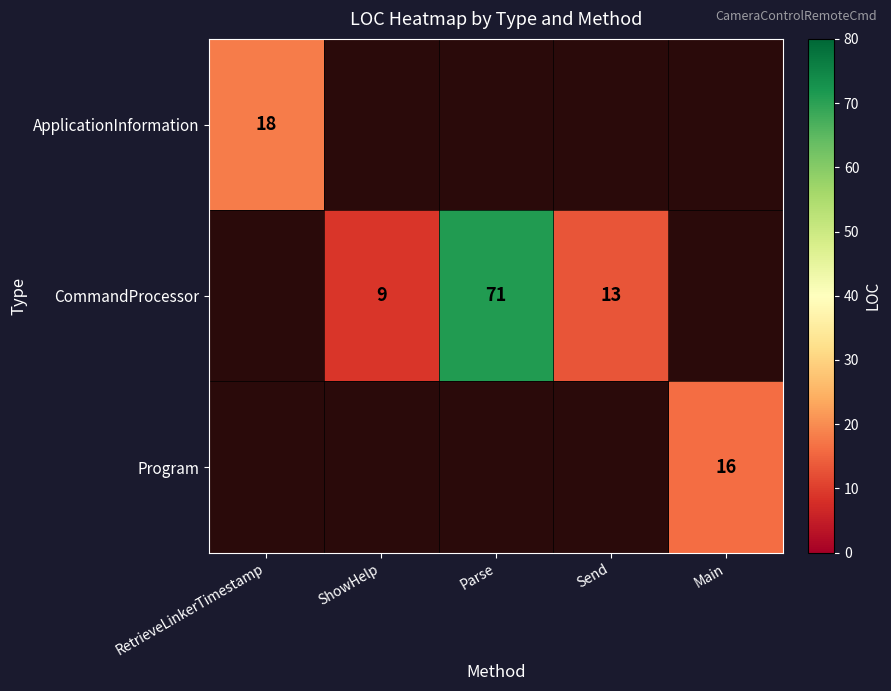

Is it true that CommandProcessor equals 13 at Send?

True